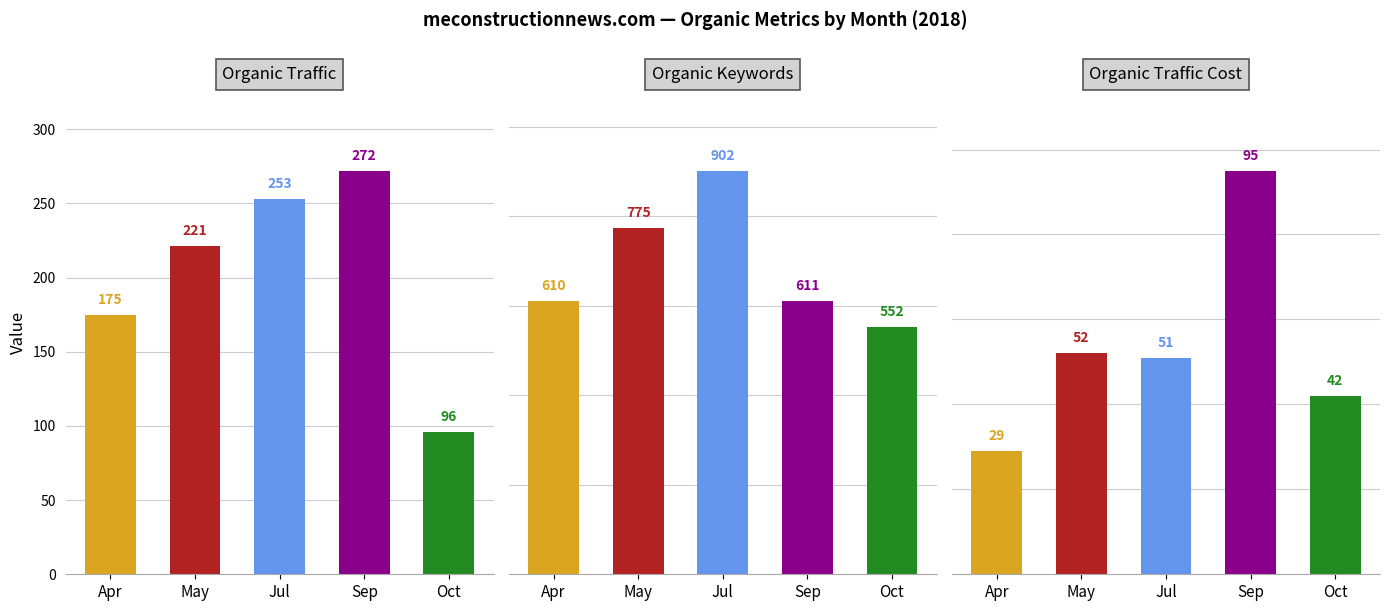

Where is Organic Keywords nearest to the value 727?

May